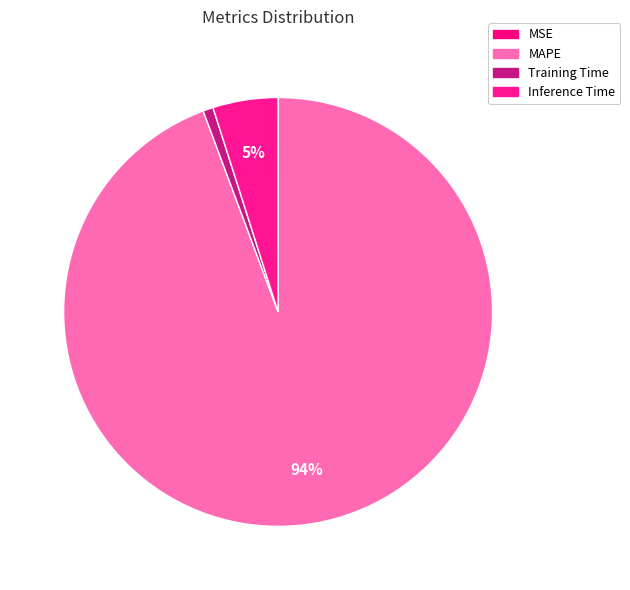

Is there a majority slice in this chart?

Yes